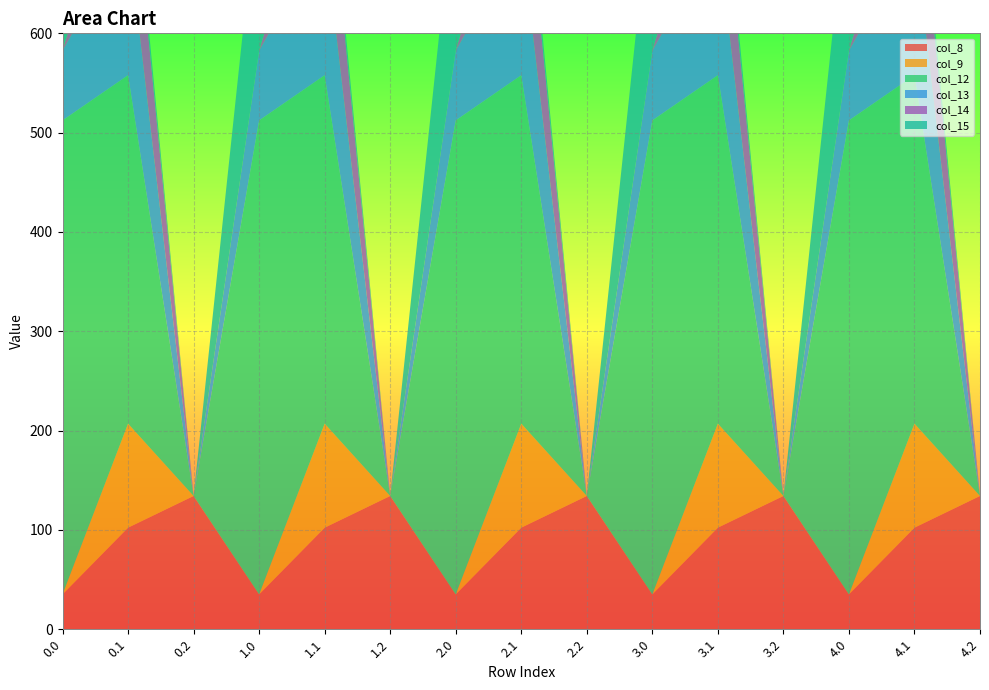

Reading left to right, what are all the values shown in this chart?

col_8: 0.0=35.0	0.1=102.3	0.2=134.2	1.0=35.0	1.1=102.3	1.2=134.2	2.0=35.0	2.1=102.3	2.2=134.2	3.0=35.0	3.1=102.3	3.2=134.2	4.0=35.0	4.1=102.3	4.2=134.2
col_9: 0.0=0.0	0.1=104.8	0.2=0.0	1.0=0.0	1.1=104.8	1.2=0.0	2.0=0.0	2.1=104.8	2.2=0.0	3.0=0.0	3.1=104.8	3.2=0.0	4.0=0.0	4.1=104.8	4.2=0.0
col_12: 0.0=477.2	0.1=350.8	0.2=0.0	1.0=477.2	1.1=350.8	1.2=0.0	2.0=477.2	2.1=350.8	2.2=0.0	3.0=477.2	3.1=350.8	3.2=0.0	4.0=477.2	4.1=350.8	4.2=0.0
col_13: 0.0=70.2	0.1=141.2	0.2=0.0	1.0=70.2	1.1=141.2	1.2=0.0	2.0=70.2	2.1=141.2	2.2=0.0	3.0=70.2	3.1=141.2	3.2=0.0	4.0=70.2	4.1=141.2	4.2=0.0
col_14: 0.0=0.3	0.1=105.5	0.2=0.0	1.0=0.3	1.1=105.5	1.2=0.0	2.0=0.3	2.1=105.5	2.2=0.0	3.0=0.3	3.1=105.5	3.2=0.0	4.0=0.3	4.1=105.5	4.2=0.0
col_15: 0.0=172.8	0.1=17.3	0.2=0.0	1.0=172.8	1.1=17.3	1.2=0.0	2.0=172.8	2.1=17.3	2.2=0.0	3.0=172.8	3.1=17.3	3.2=0.0	4.0=172.8	4.1=17.3	4.2=0.0